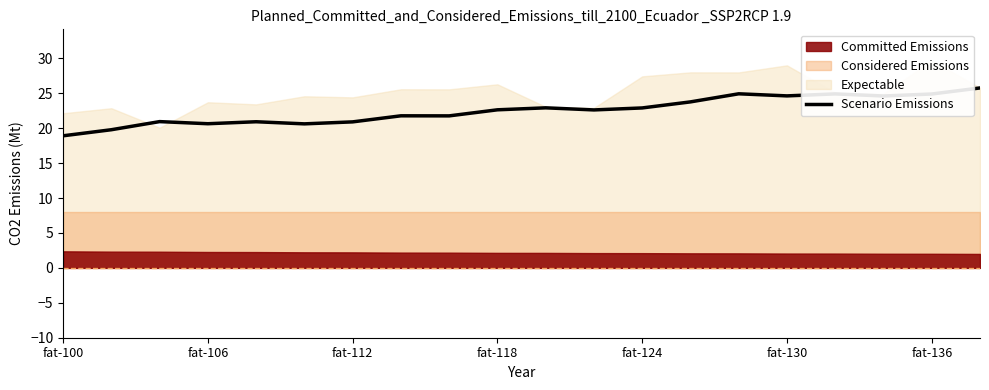

What is the greatest value displayed?

25.8